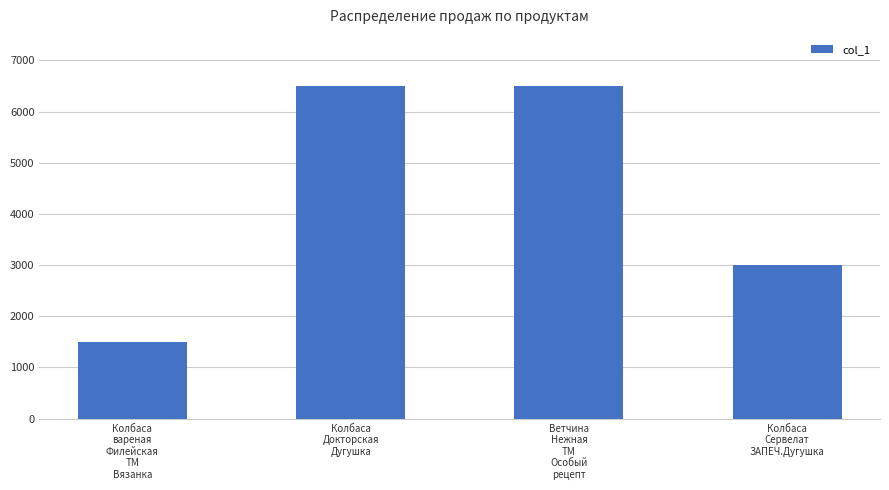

Are the bars grouped side by side (vs. stacked)?

No